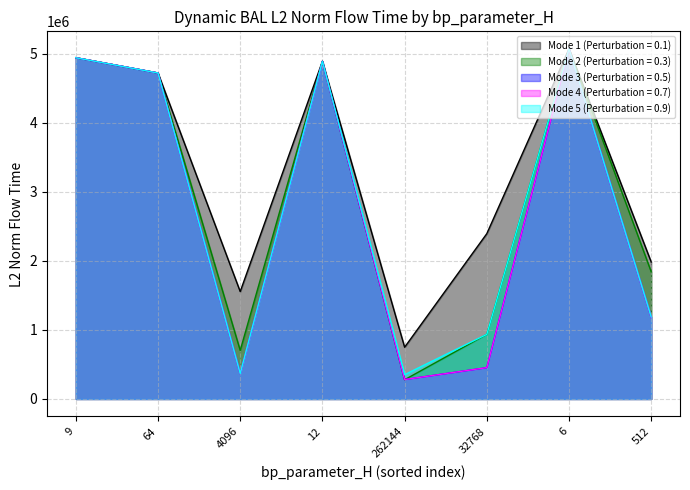

What are all the series names shown in the legend?

Mode 1 (Perturbation = 0.1), Mode 2 (Perturbation = 0.3), Mode 3 (Perturbation = 0.5), Mode 4 (Perturbation = 0.7), Mode 5 (Perturbation = 0.9)